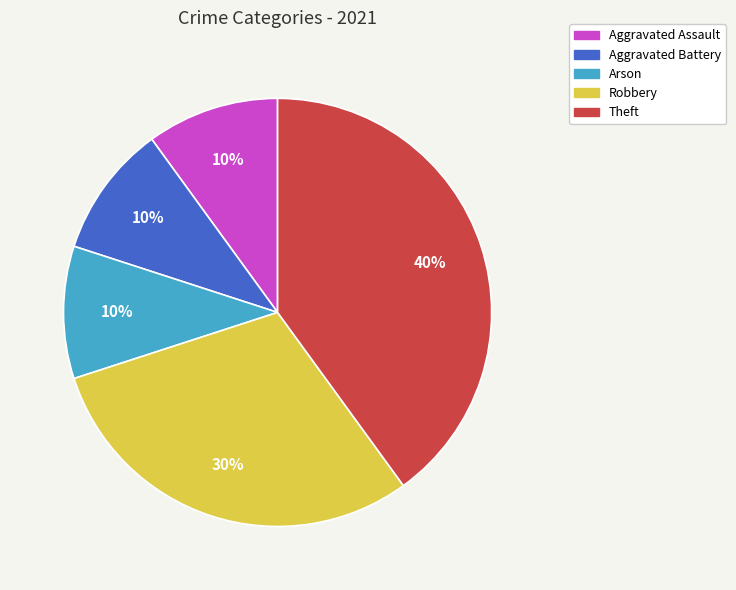

True or false: Theft accounts for 40% of the total.

True